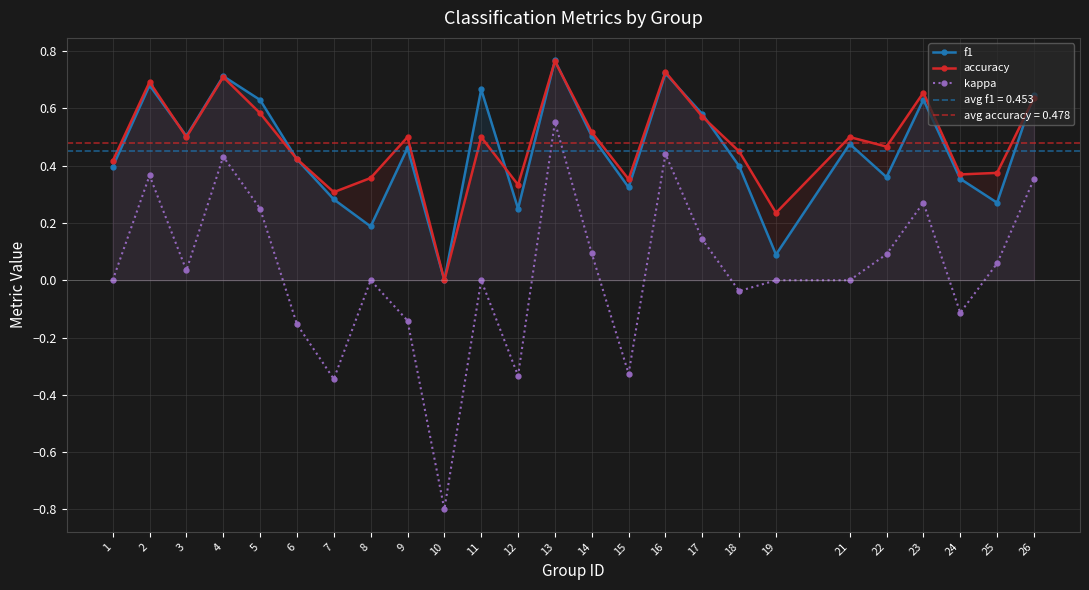

How many interior local valleys does the kappa series have?

7